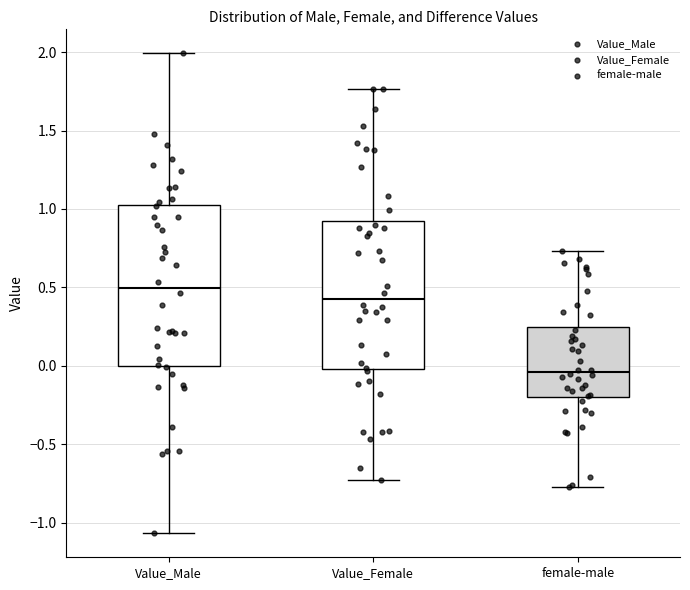

Reading left to right, read every box against the y-axis: the position of its median line, the range the box covers, and the ends of its whiskers. The values are not printed on the chart, so give them approximately, as read against the axis.

Value_Male: median 0.50, box 0.00 to 1.00, whiskers -1.05 to 2.00
Value_Female: median 0.40, box 0.00 to 0.90, whiskers -0.75 to 1.75
female-male: median -0.05, box -0.20 to 0.25, whiskers -0.75 to 0.75